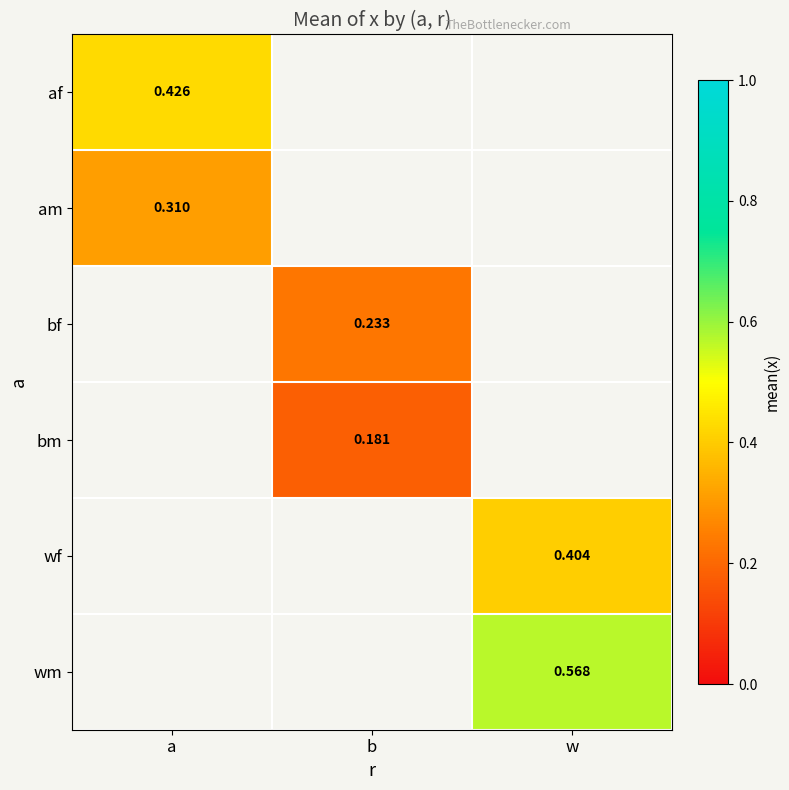

True or false: wf has a value of 0.7 at w.

False